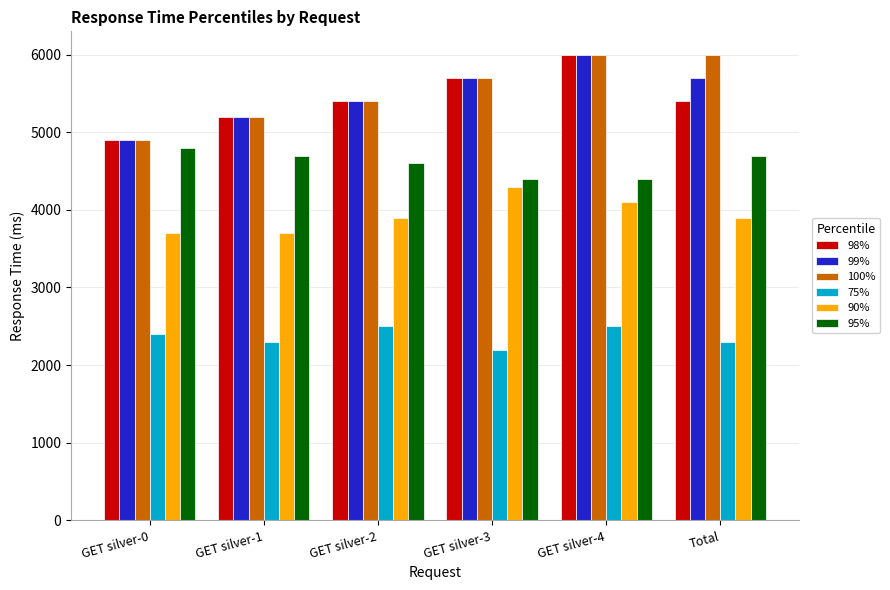

The 98% series shows 5400 at GET silver-2. True or false?

True